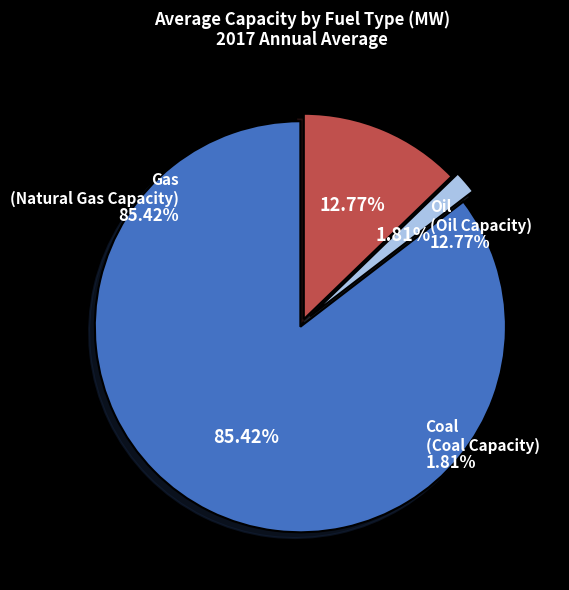

To the nearest percent, what is the difference between the Coal and Gas slice percentages?

84%